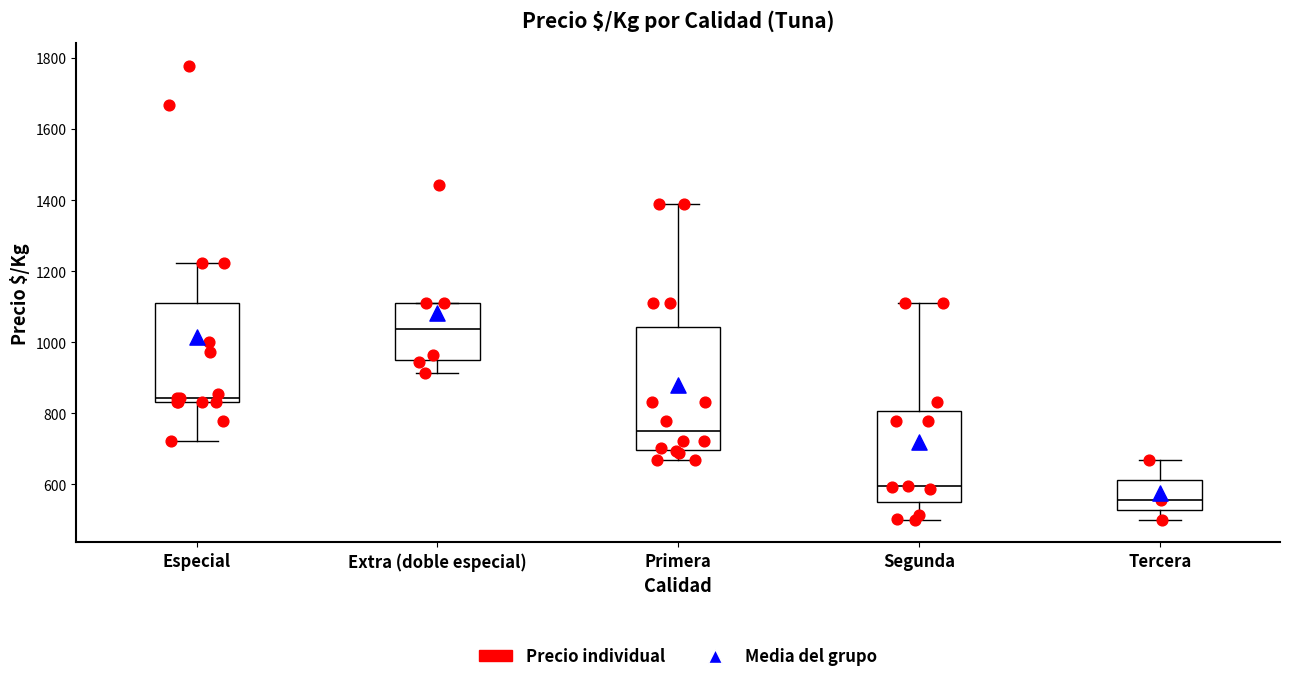

Comparing the boxes themselves (not the whiskers), which one is the tallest?

Primera